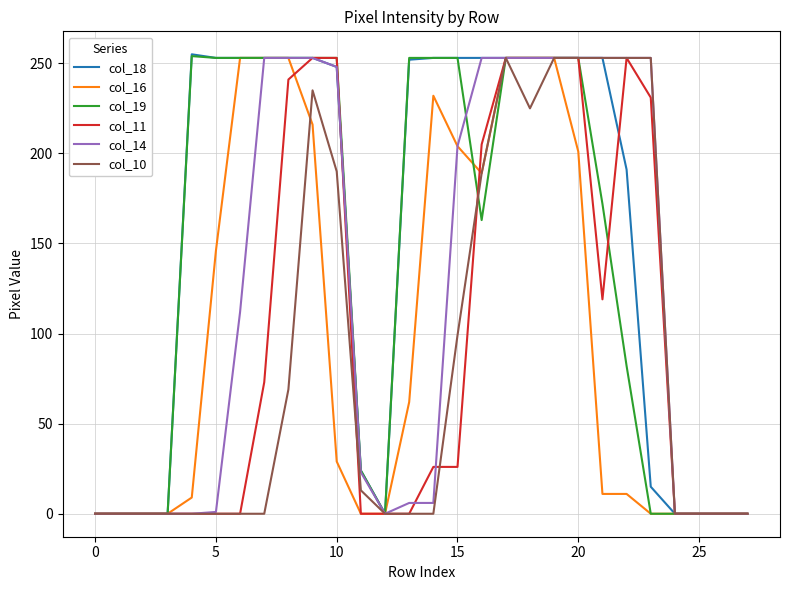

At which category is the sum across all series the highest?

17